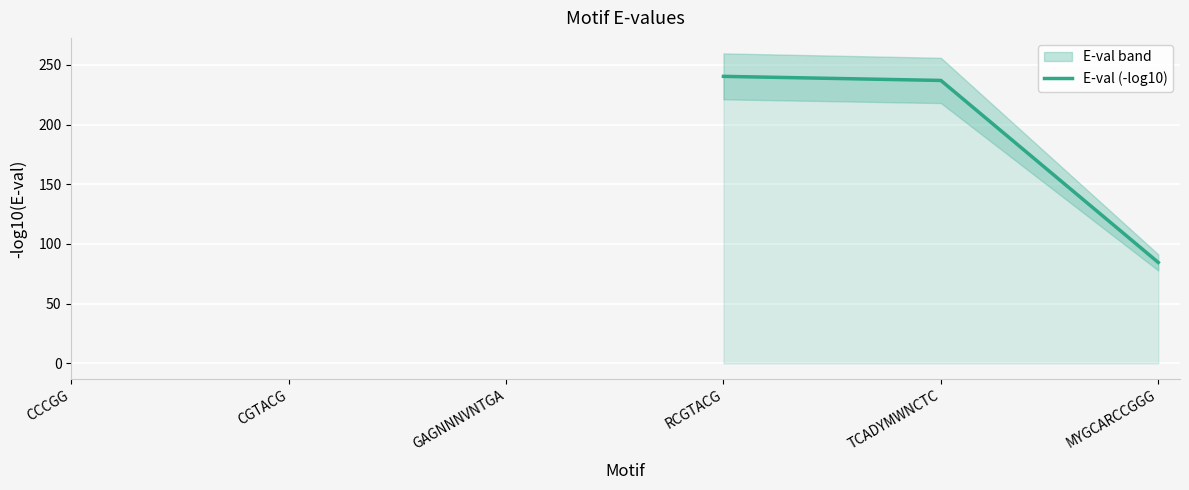

What position from the right is MYGCARCCGGG?

1